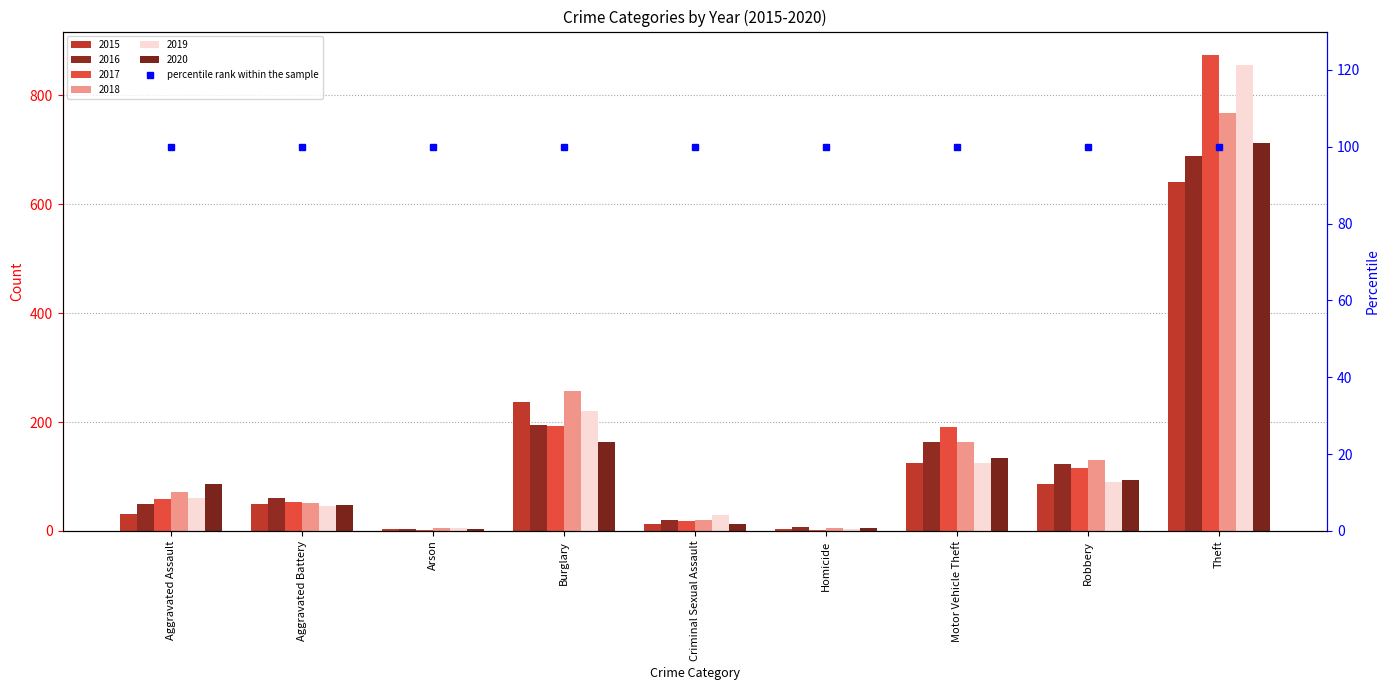

What is the label of the 5th bar from the right?

Criminal Sexual Assault